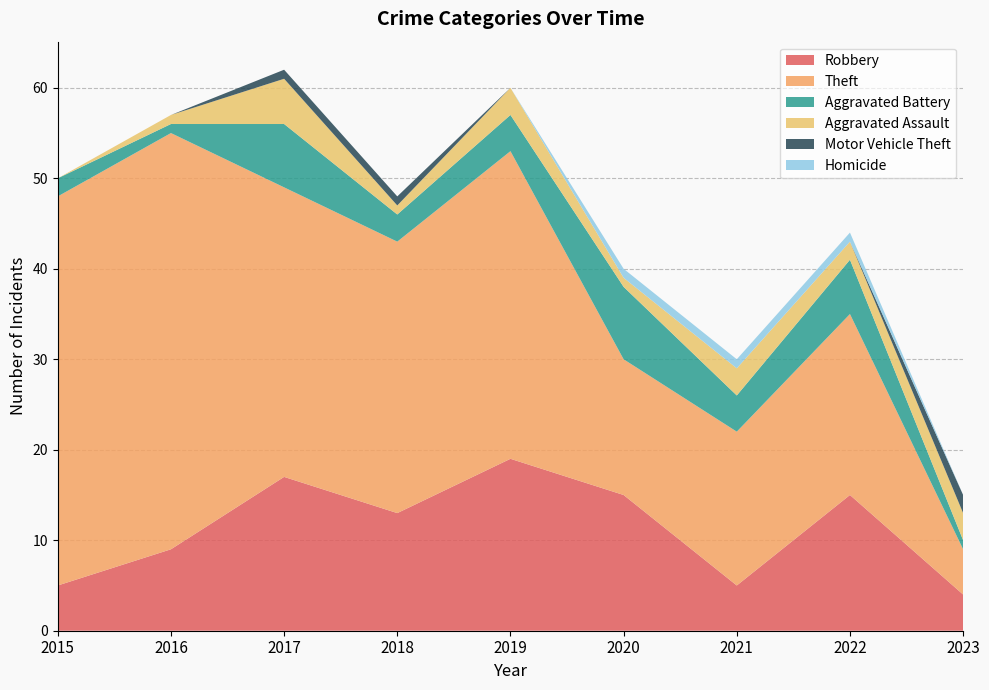

Reading right to left, what are all the values shown in this chart?

Robbery: 4	15	5	15	19	13	17	9	5
Theft: 5	20	17	15	34	30	32	46	43
Aggravated Battery: 1	6	4	8	4	3	7	1	2
Aggravated Assault: 3	2	3	1	3	1	5	1	0
Motor Vehicle Theft: 2	0	0	0	0	1	1	0	0
Homicide: 0	1	1	1	0	0	0	0	0